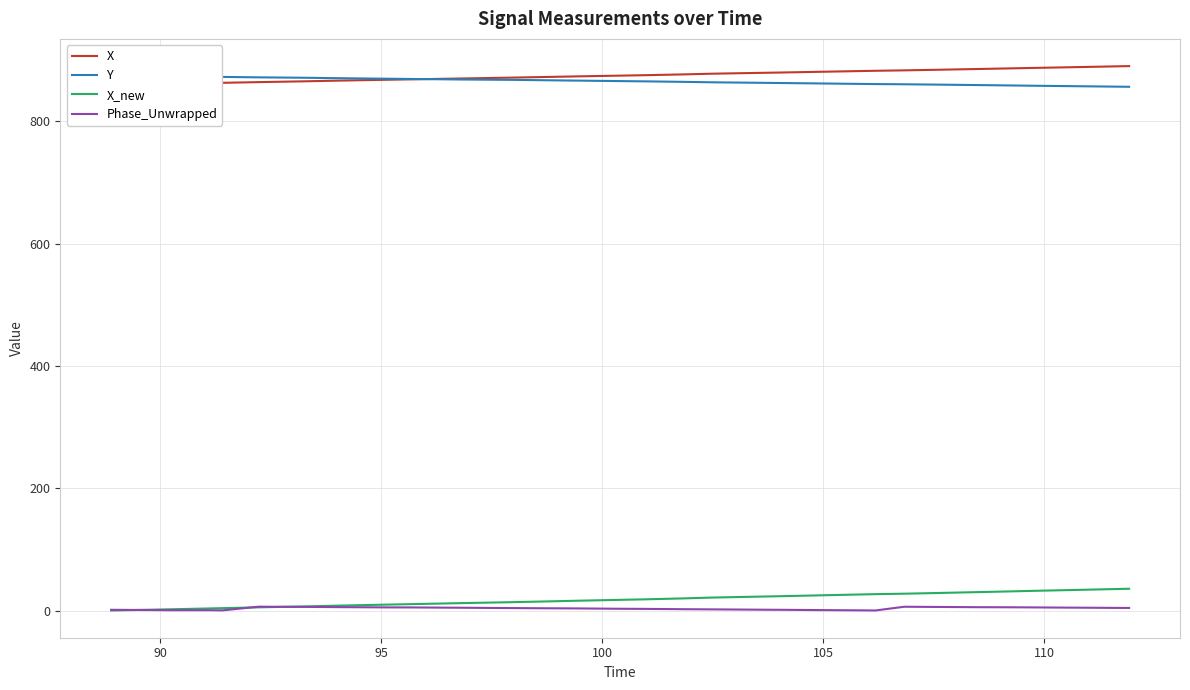

How many series are shown in this chart?

4